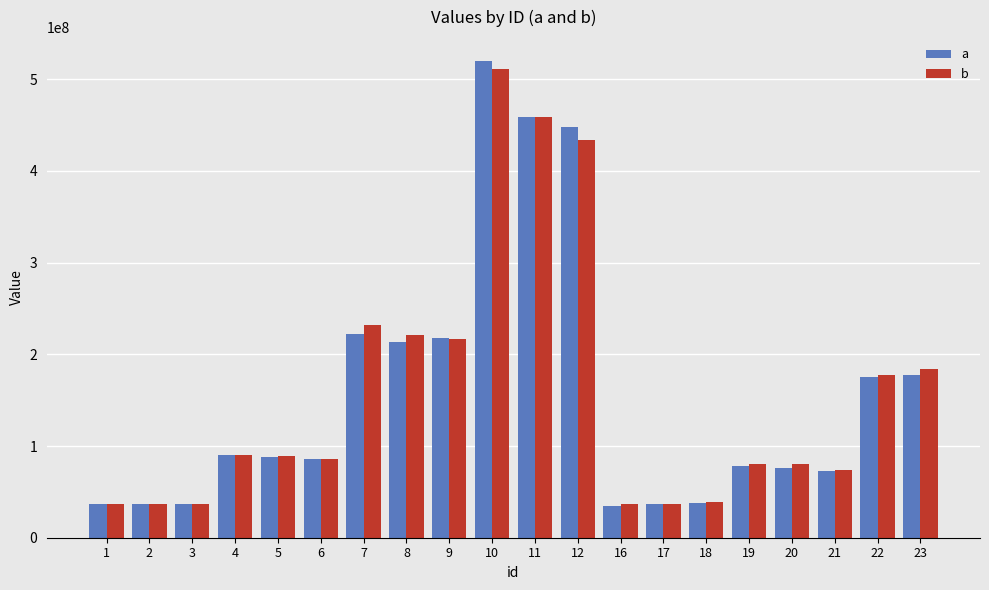

Where does the a series first go above 87604840?

4